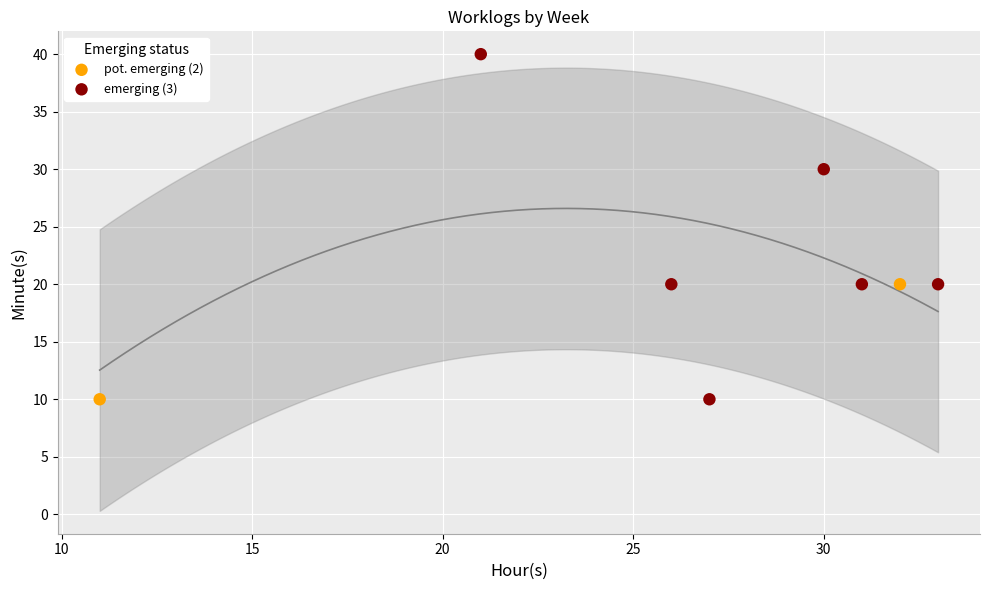

Which series reaches the maximum Y coordinate?

emerging (3)